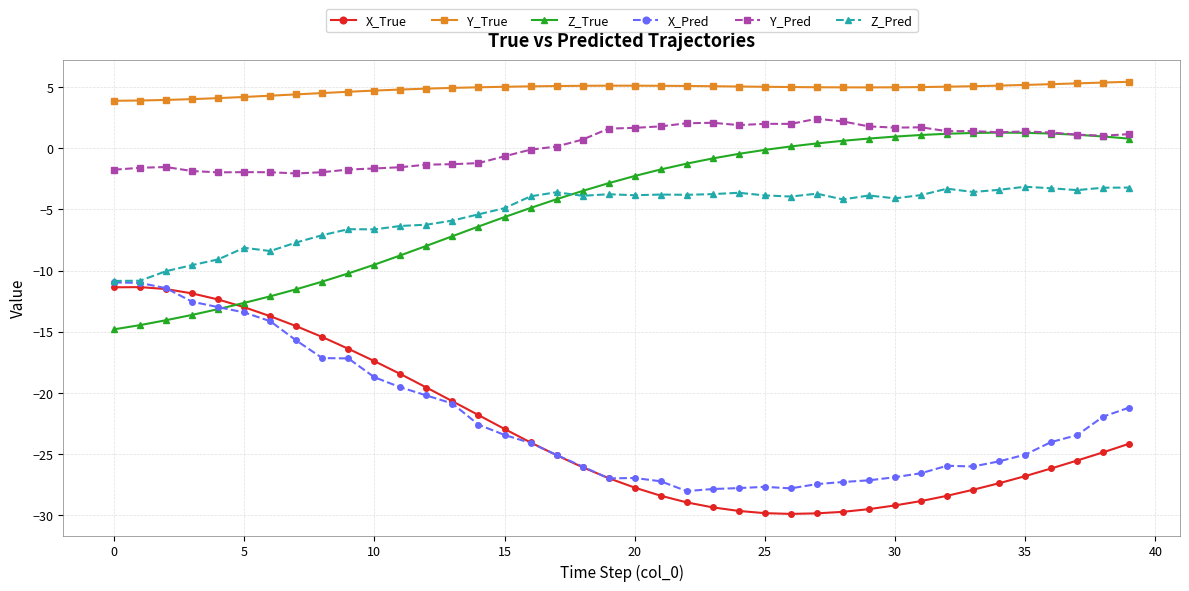

What is the lowest value of the X_Pred series?

-28.0